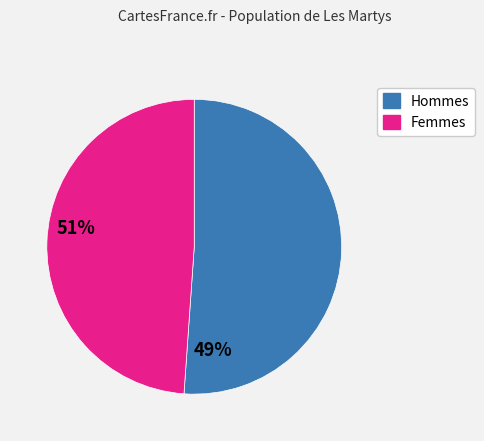

Is there any slice that represents more than half of the pie?

Yes